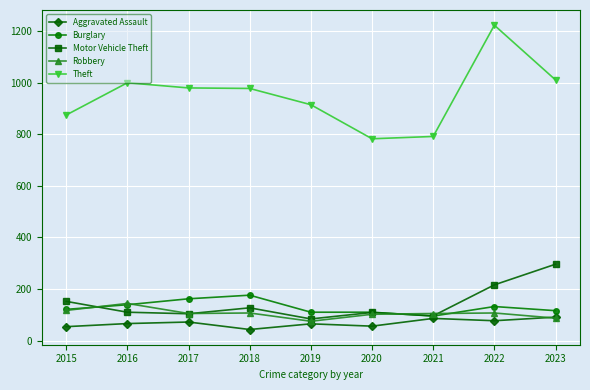

What is the minimum value shown in the chart?

43